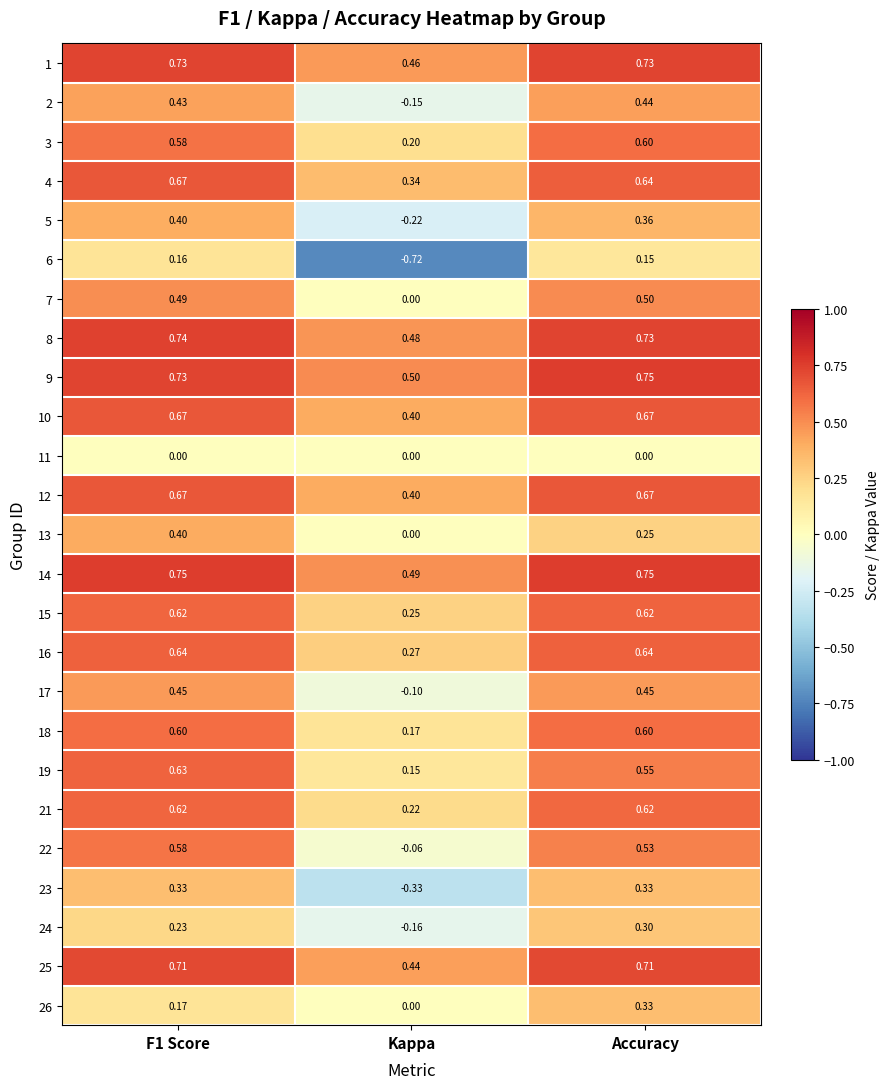

Which category has the highest value in the 26 series?

Accuracy